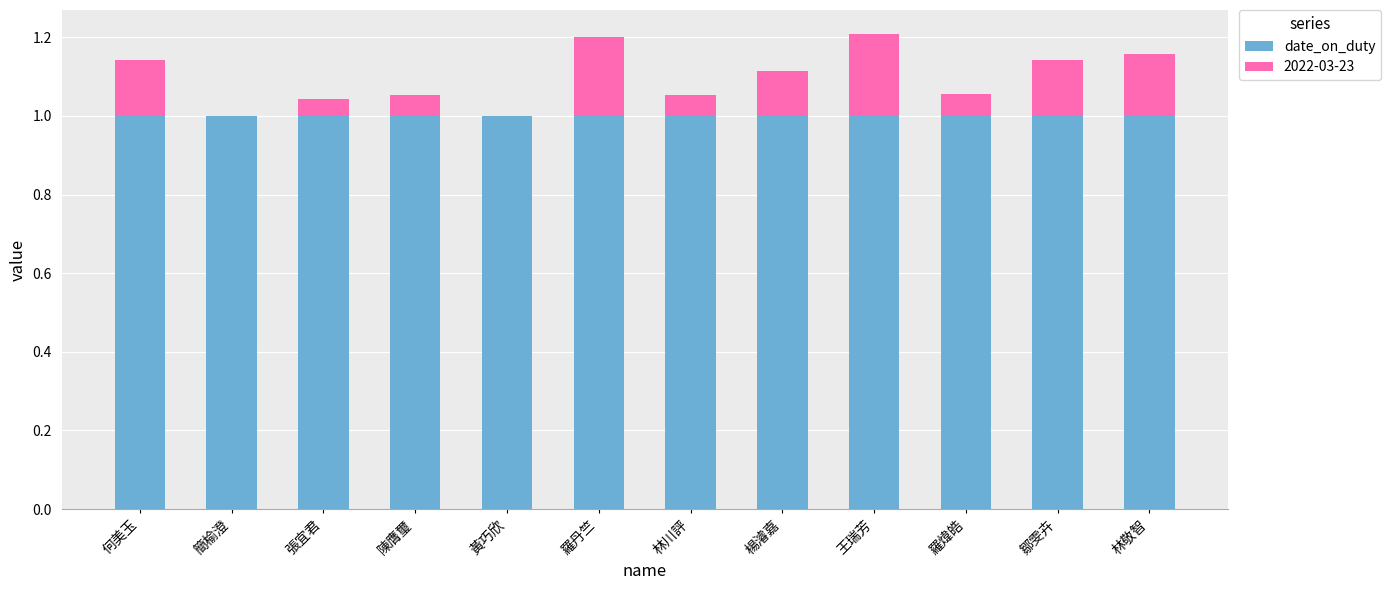

What is the sum of the date_on_duty values at 黃巧欣 and 王瑞芳?

2.0